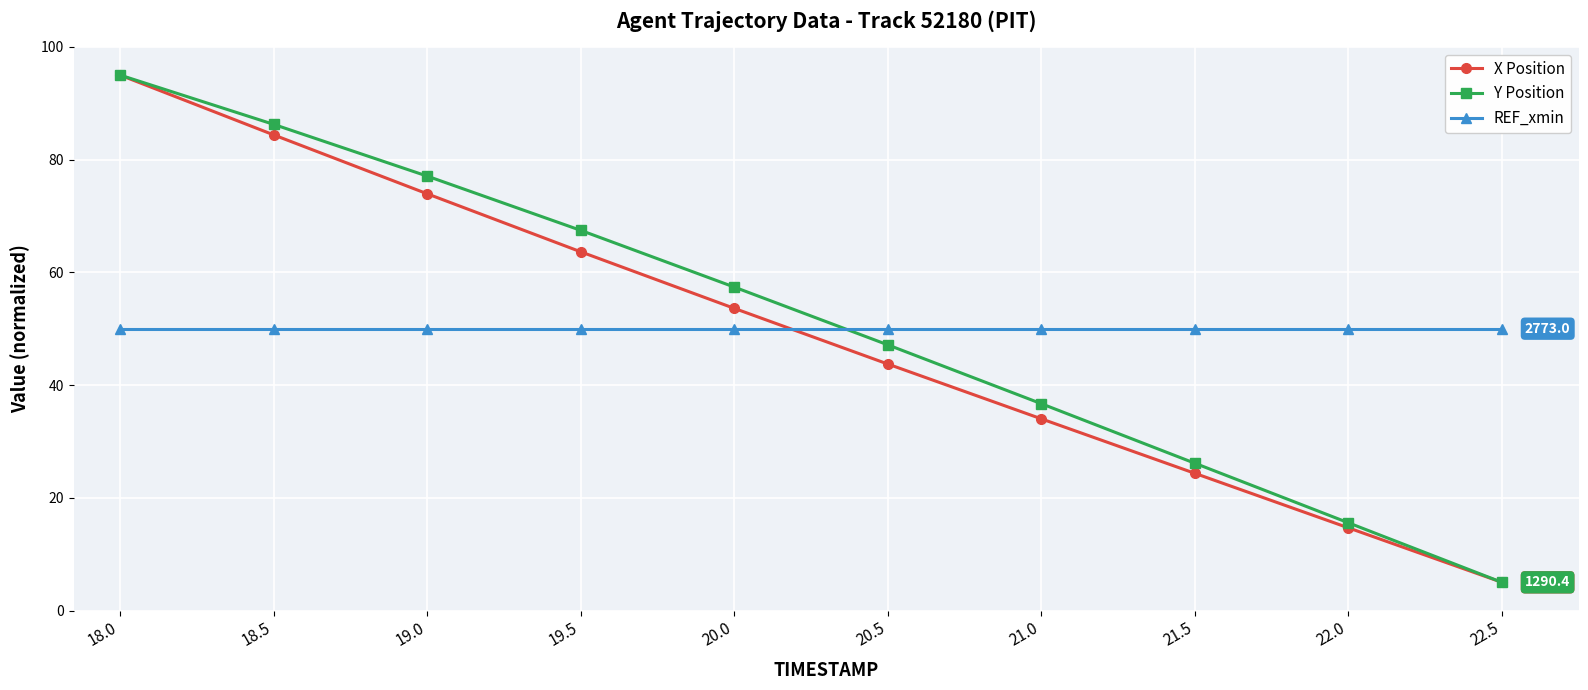

At which label is Y Position closest to 50?

20.5